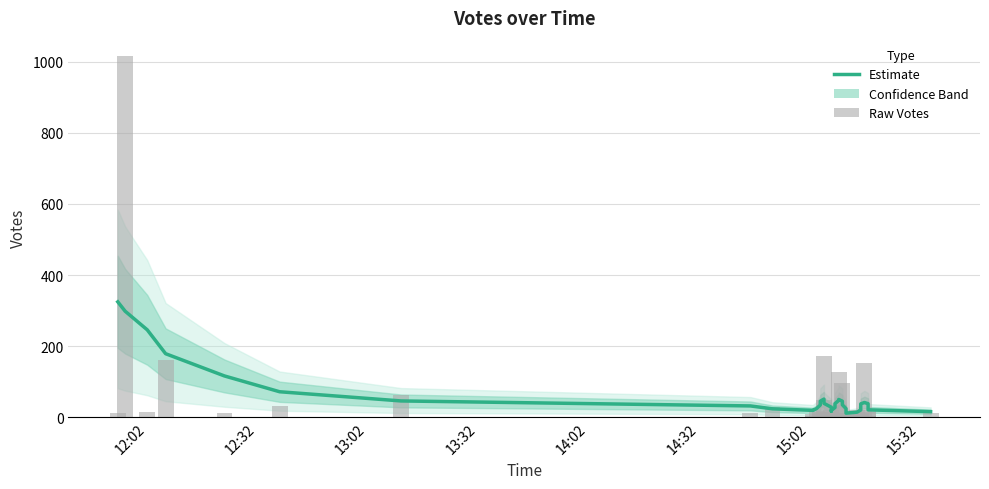

What is the value of the Raw Votes bar at the 34th from the left?

9.0